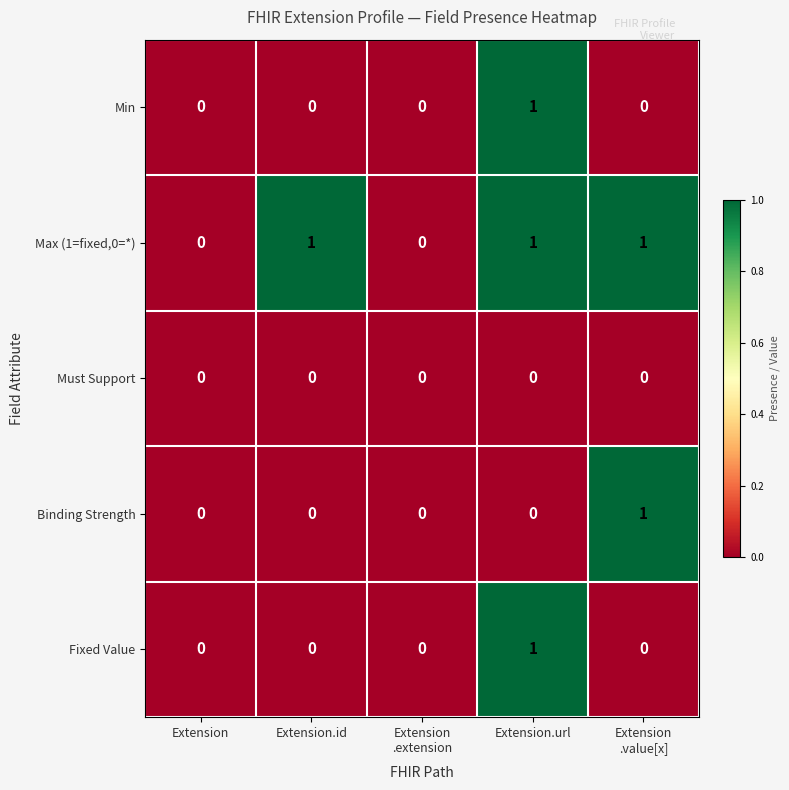

What is the difference between the highest and lowest values at Extension.id?

1